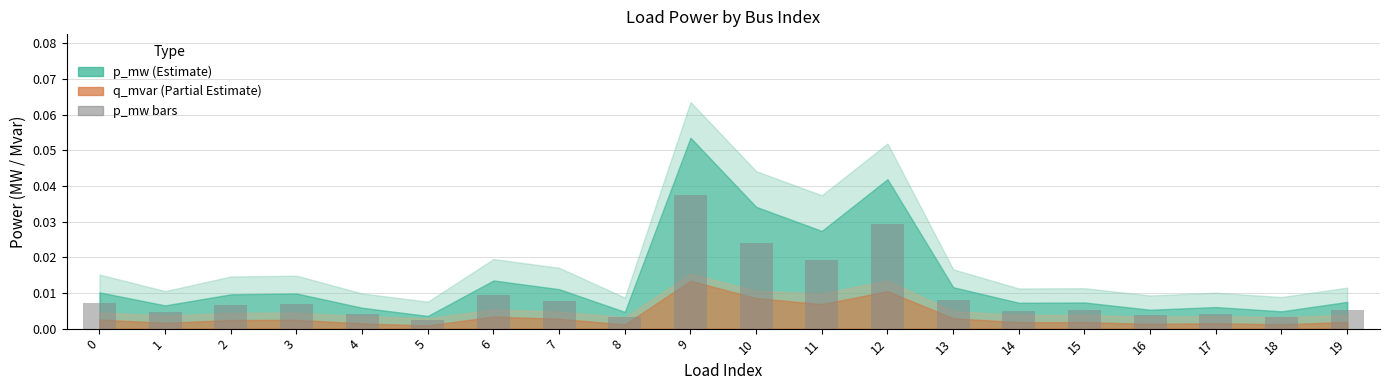

Between 7 and 1, which is larger?

7